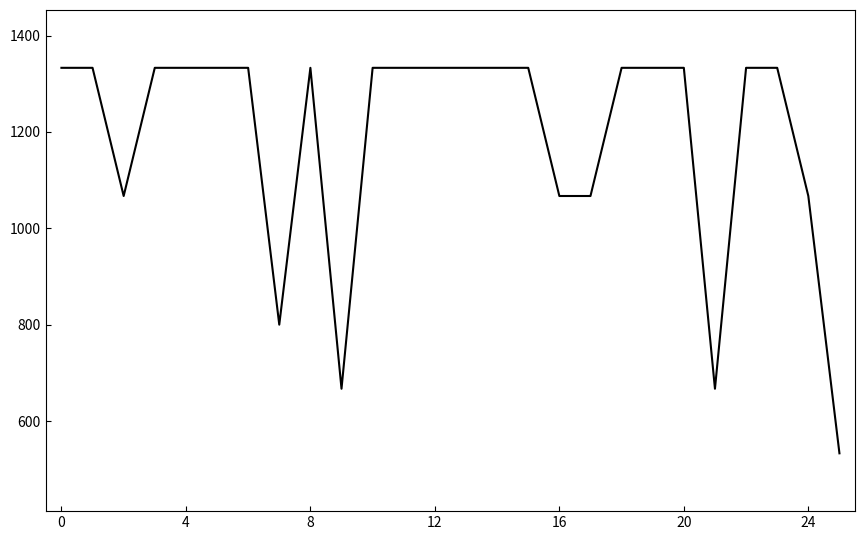

Reading left to right, extract all data points from this chart.

1333	1333	1067	1333	1333	1333	1333	800	1333	667	1333	1333	1333	1333	1333	1333	1067	1067	1333	1333	1333	667	1333	1333	1067	533